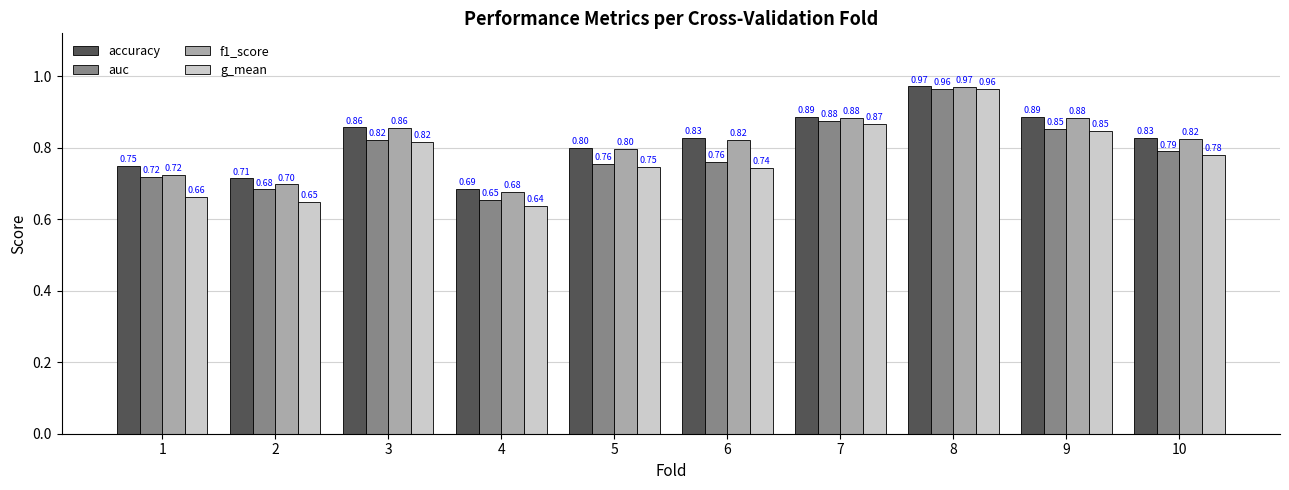

What is the difference between the maximum and minimum values in the auc series?

0.3